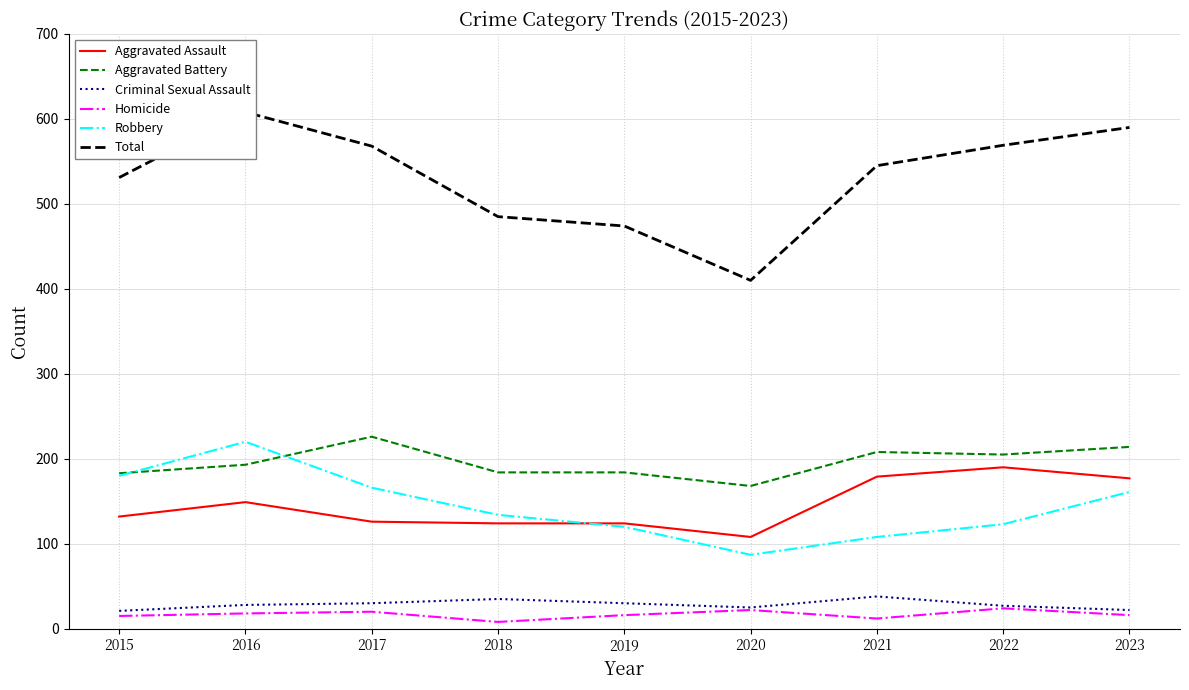

Which series has the largest range (max minus min)?

Total